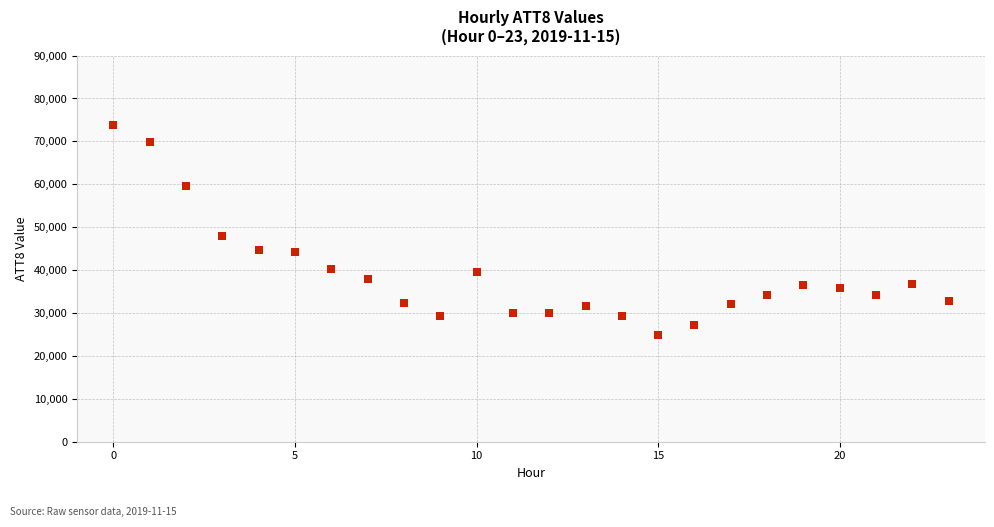

What Y value in the scatter plot is closest to 49350?

48000